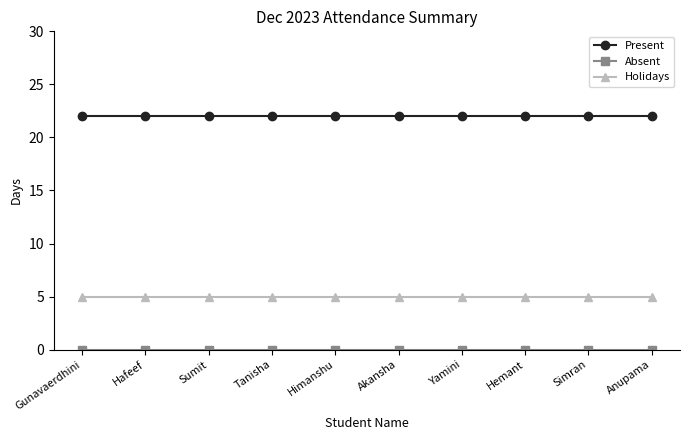

What is the difference between the highest and lowest values at Simran?

22